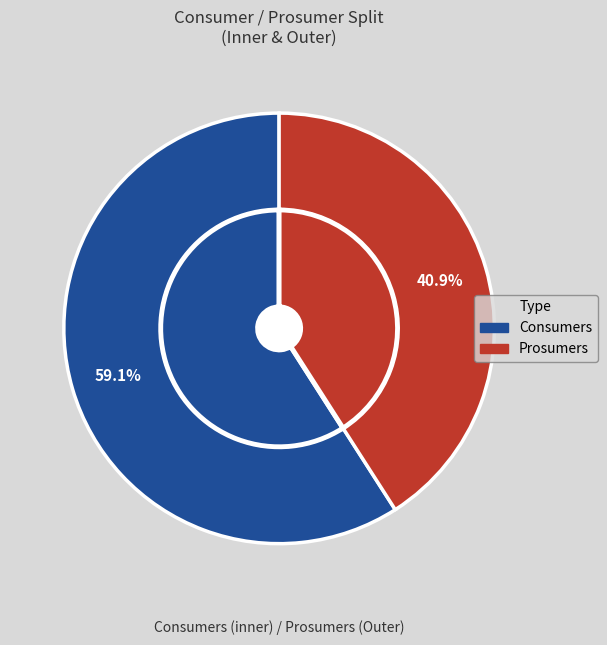

Rank the categories by value from highest to lowest.

Consumers, Prosumers